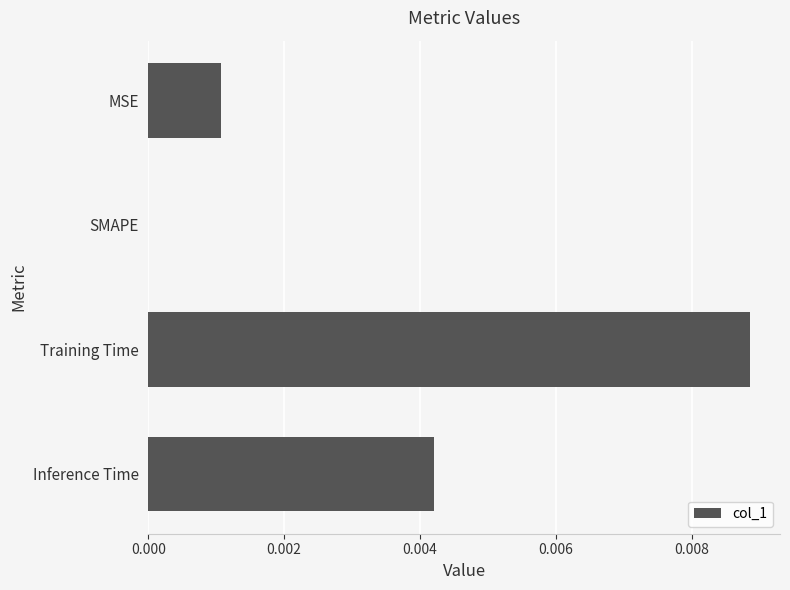

Which label corresponds to the largest value in the chart?

Training Time